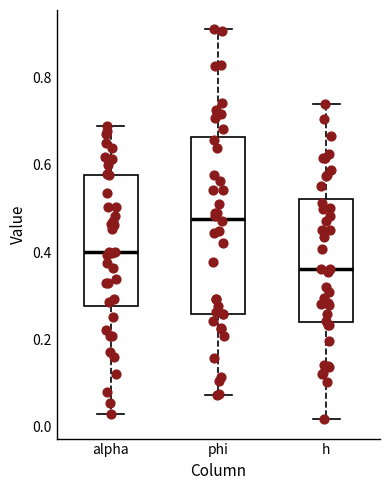

Which box's median line is the lowest?

h